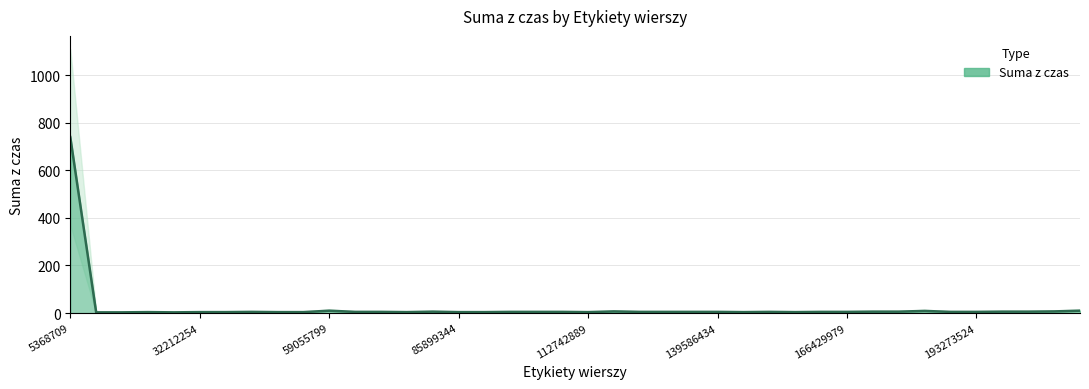

The value at 134217725 is 9. True or false?

False